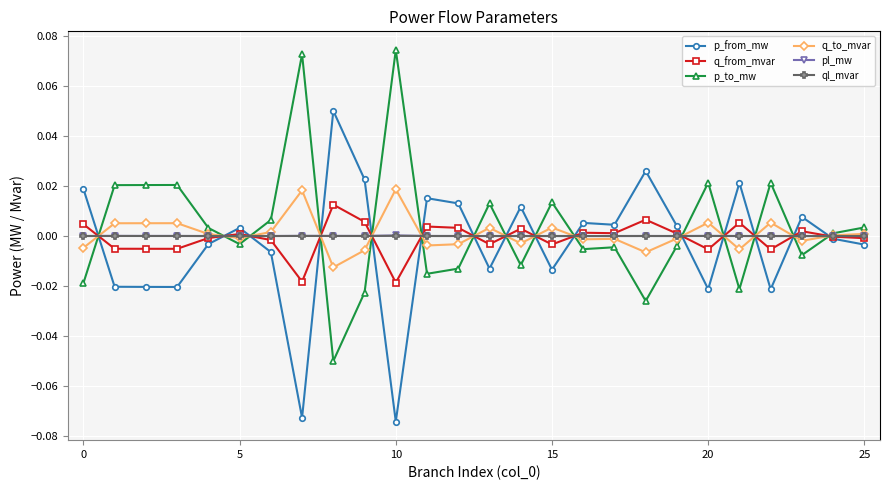

Which category has the highest value in the q_to_mvar series?

10